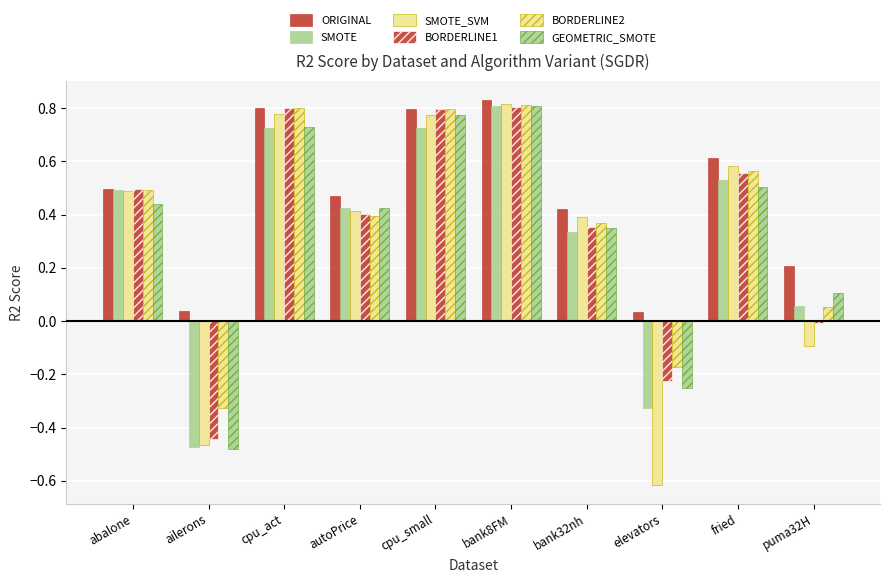

How many bars are there in each group?

6